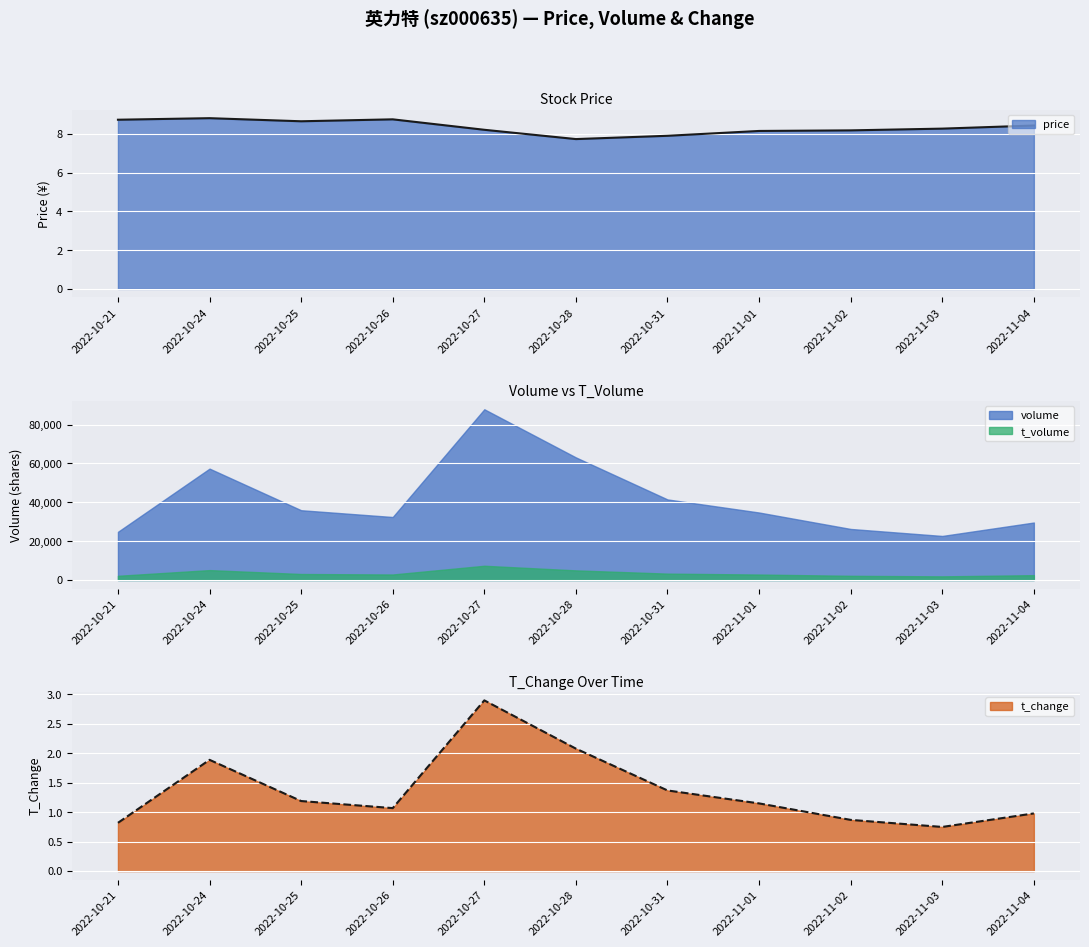

Is it true that price equals 2.3 at 2022-10-27?

False